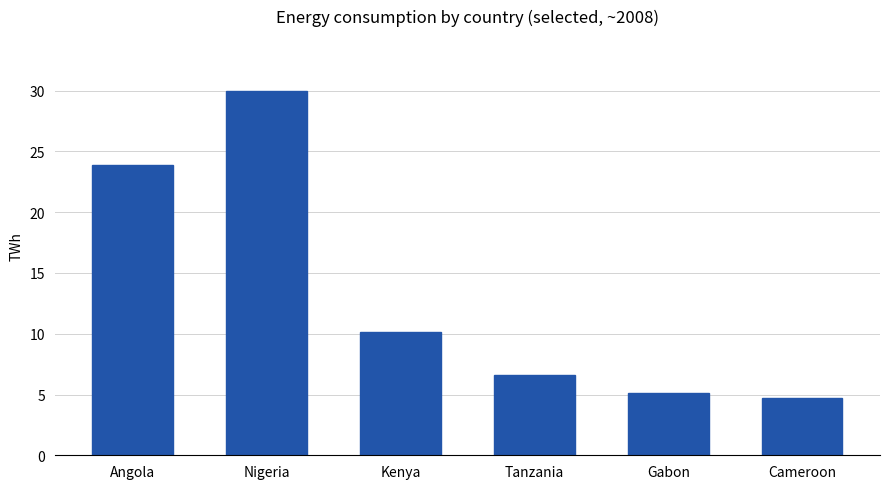

The value at Nigeria is 30.0. True or false?

True